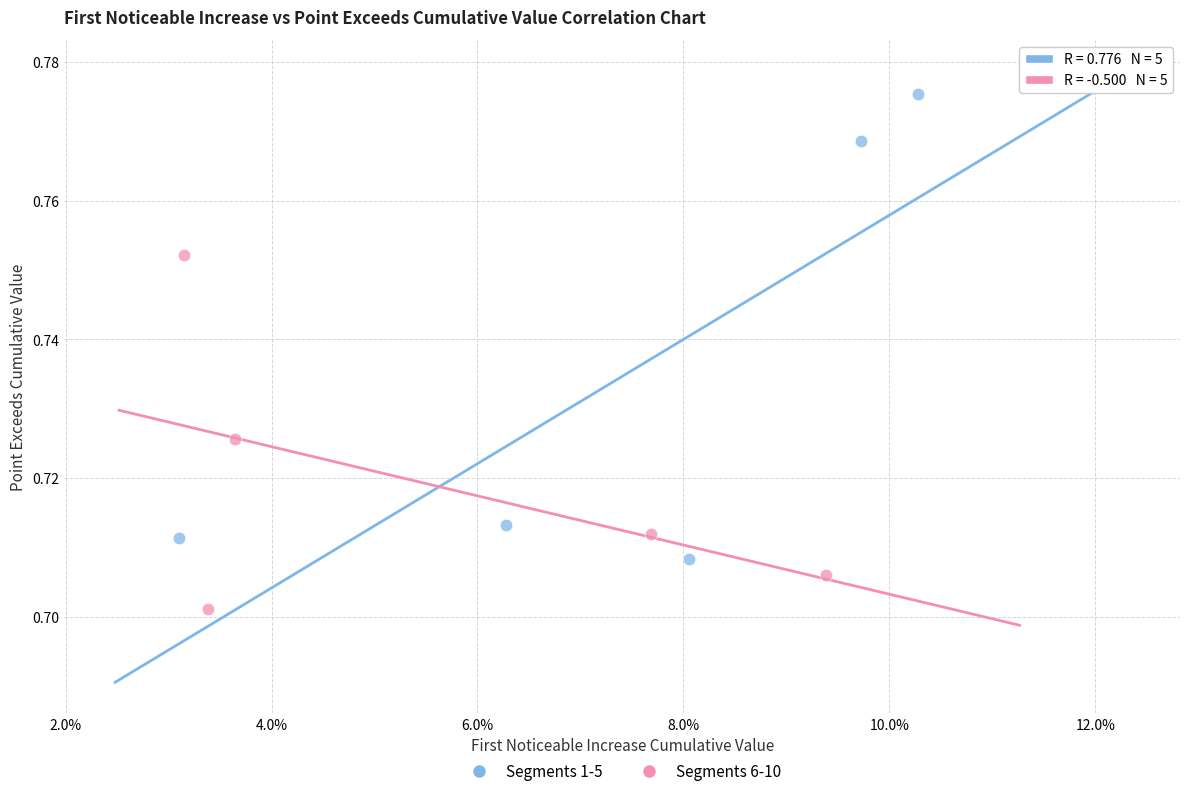

What are all the series names shown in the legend?

Segments 1-5, Segments 6-10